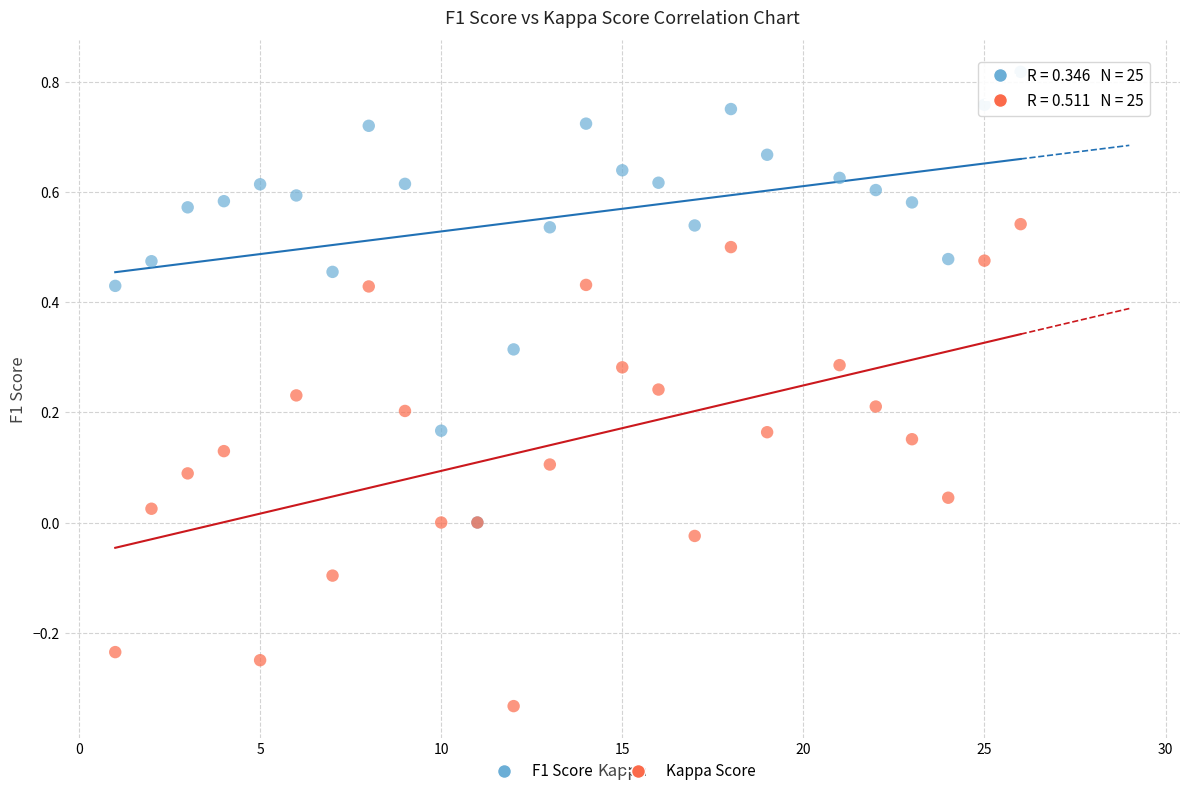

What are all the series names shown in the legend?

F1 Score, Kappa Score